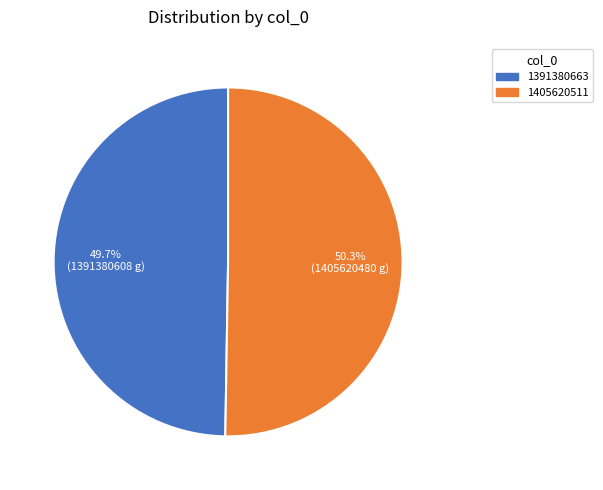

To the nearest percent, what is the difference between the 1391380663 and 1405620511 slice percentages?

1%